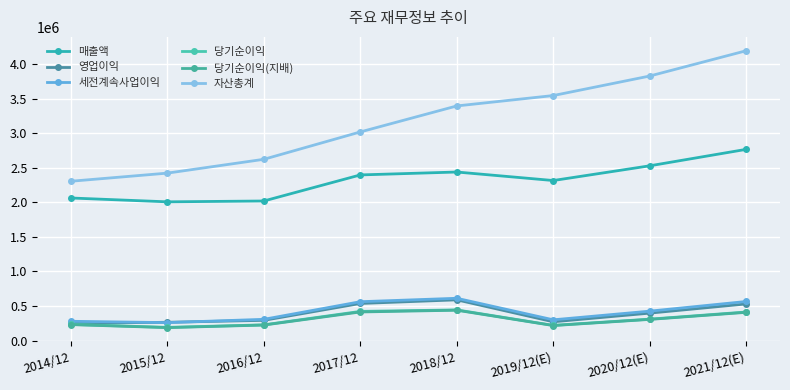

What is the average value of the 영업이익 series?

391294